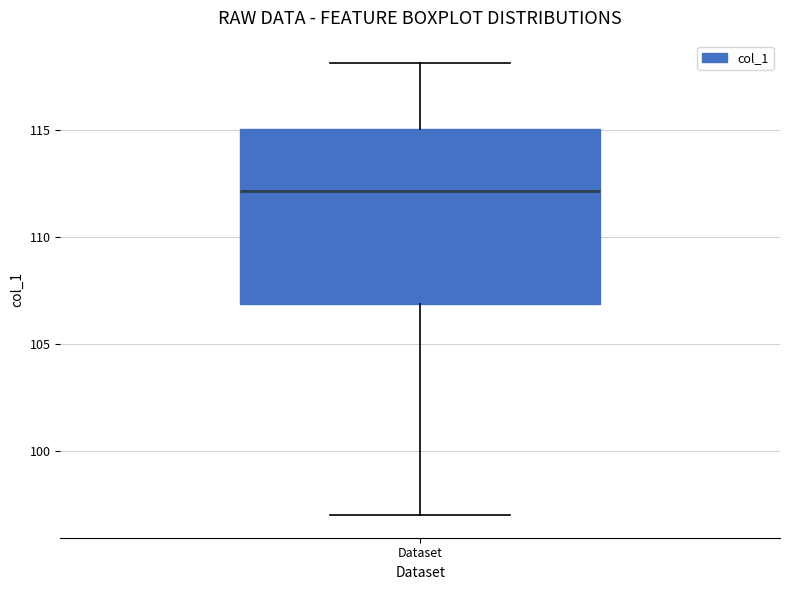

Transcribe this box plot: give where the median line is, the range the box spans, and where the two whiskers end, as read against the y-axis. The values are not printed on the chart, so give them approximately, as read against the axis.

median 112, box 107 to 115, whiskers 97 to 118